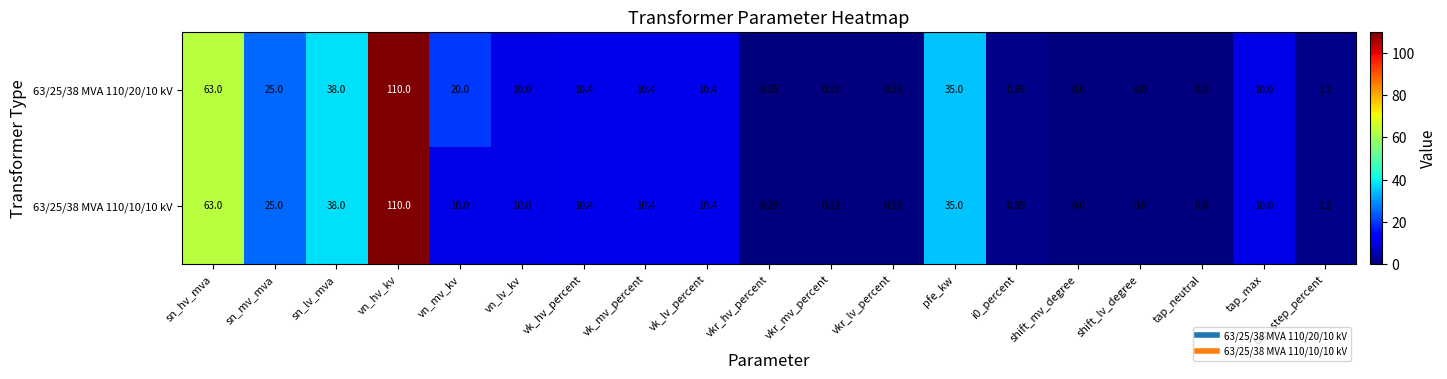

Which category has the highest value in the 63/25/38 MVA 110/20/10 kV series?

vn_hv_kv